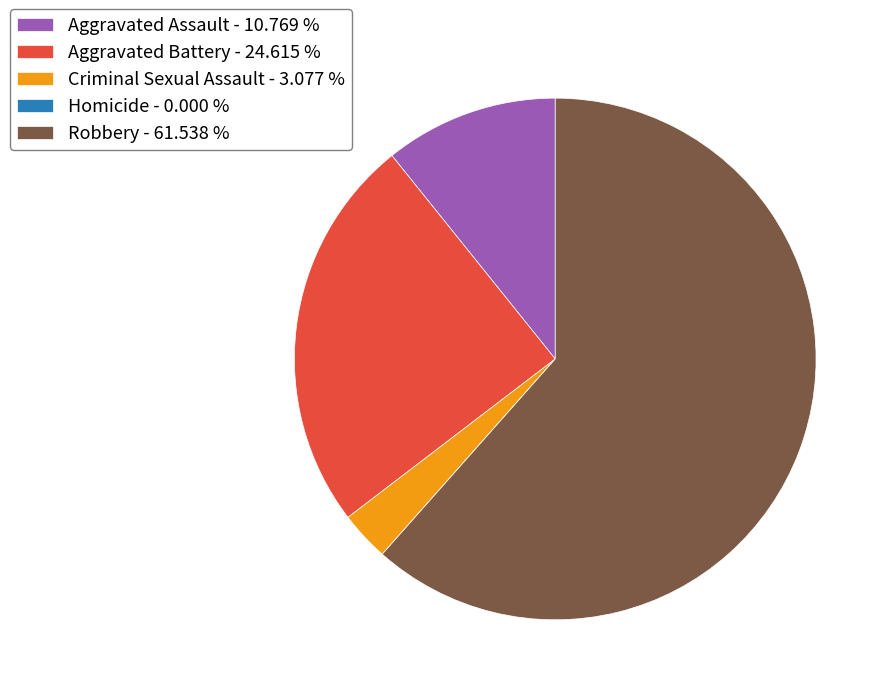

Does Robbery account for over 50% of the chart?

Yes